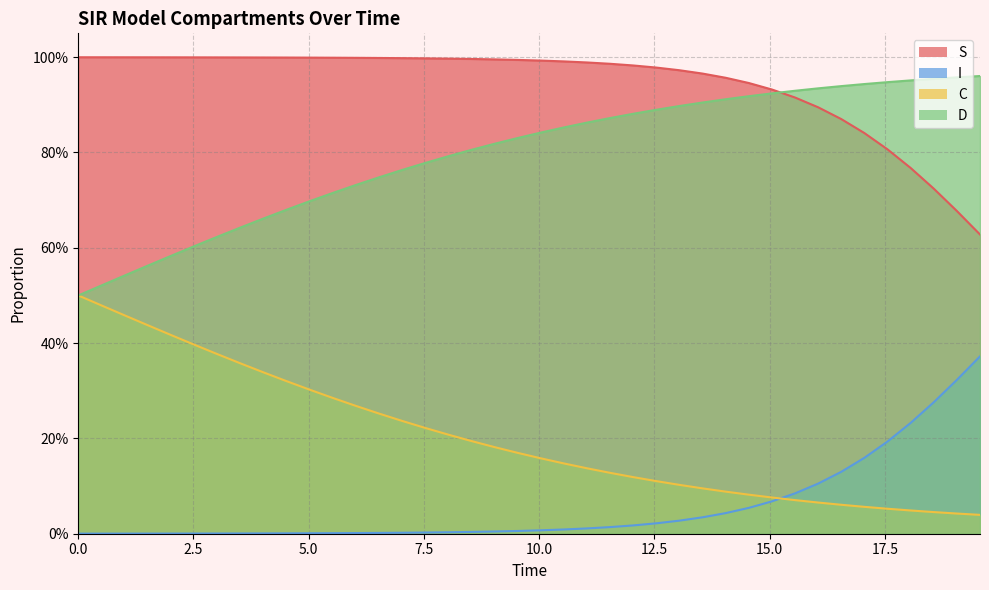

Is the value of D at 25 greater than the value of I at 20.0?

Yes